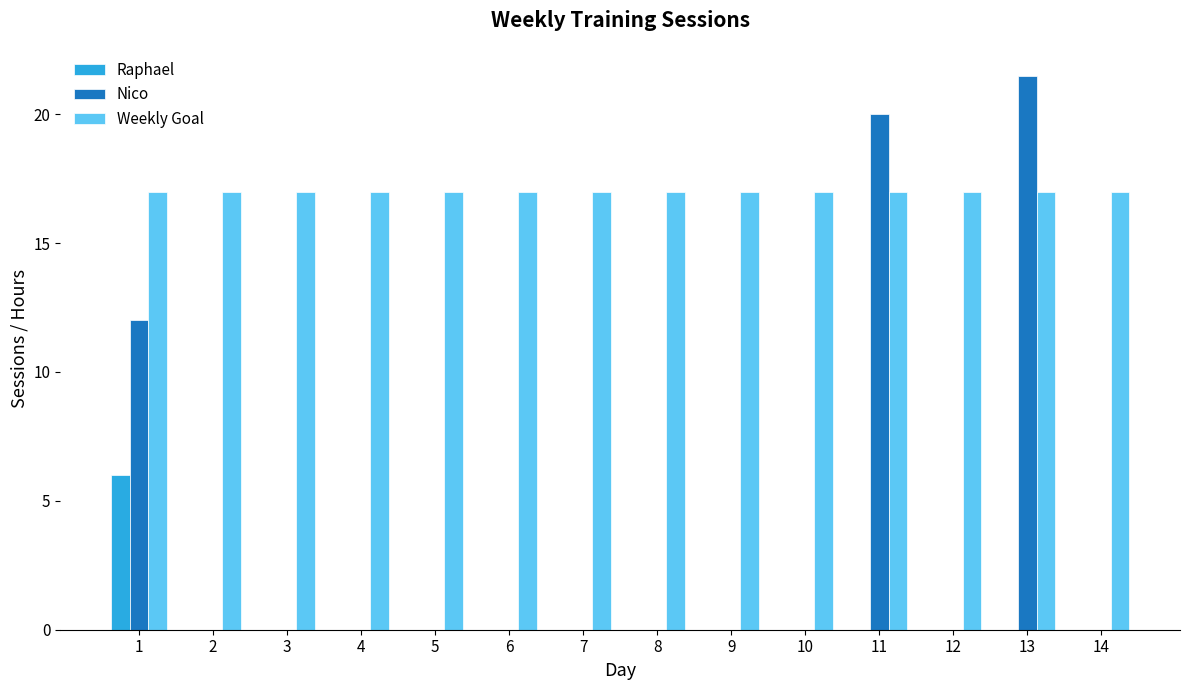

What are all the series names shown in the legend?

Raphael, Nico, Weekly Goal